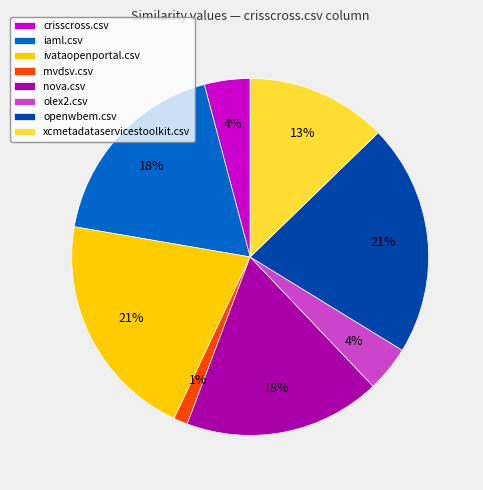

What is the ratio of the value at olex2.csv to the value at xcmetadataservicestoolkit.csv?

0.3